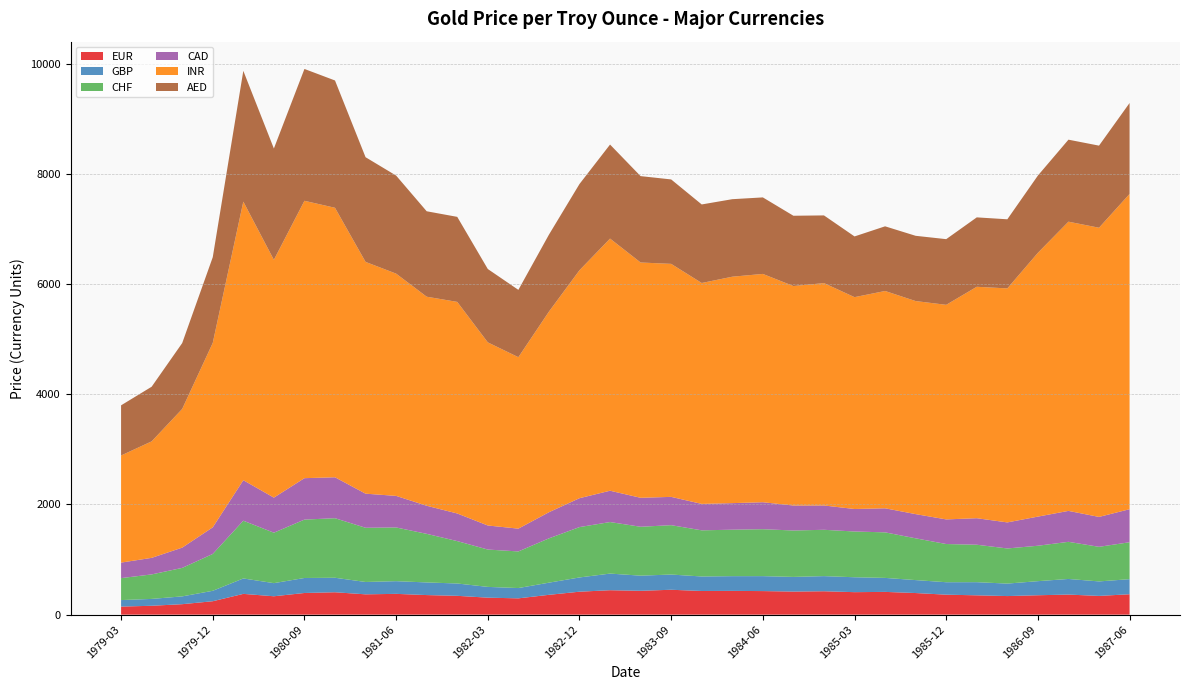

Reading right to left, extract all data points from this chart.

EUR: 1987-06-30=370.6	1987-03-31=340.2	1986-12-31=364.6	1986-09-30=352.4	1986-06-30=337.5	1986-03-31=351.1	1985-12-31=362.7	1985-09-30=392.5	1985-06-28=413.3	1985-03-29=408.4	1984-12-31=425.0	1984-09-28=419.2	1984-06-29=428.0	1984-03-30=431.6	1983-12-30=429.6	1983-09-30=452.1	1983-06-30=433.1	1983-03-31=443.8	1982-12-31=416.9	1982-09-30=360.1	1982-06-30=296.1	1982-03-31=308.5	1981-12-31=341.8	1981-09-30=355.6	1981-06-30=377.6	1981-03-31=369.0	1980-12-31=406.7	1980-09-30=393.4	1980-06-30=333.9	1980-03-31=377.3	1979-12-31=243.8	1979-09-28=190.2	1979-06-29=161.3	1979-03-30=146.6
GBP: 1987-06-30=273.6	1987-03-31=263.3	1986-12-31=283.5	1986-09-30=255.8	1986-06-30=226.6	1986-03-31=238.6	1985-12-31=226.1	1985-09-30=235.0	1985-06-28=254.0	1985-03-29=270.6	1984-12-31=274.7	1984-09-28=266.0	1984-06-29=271.4	1984-03-30=267.4	1983-12-30=263.6	1983-09-30=276.1	1983-06-30=275.0	1983-03-31=301.8	1982-12-31=258.5	1982-09-30=220.6	1982-06-30=186.9	1982-03-31=195.7	1981-12-31=224.0	1981-09-30=229.5	1981-06-30=230.4	1981-03-31=224.3	1980-12-31=263.2	1980-09-30=272.4	1980-06-30=238.2	1980-03-31=280.0	1979-12-31=189.5	1979-09-28=141.6	1979-06-29=124.5	1979-03-30=118.1
CHF: 1987-06-30=670.5	1987-03-31=628.0	1986-12-31=674.0	1986-09-30=642.8	1986-06-30=637.6	1986-03-31=679.7	1985-12-31=693.3	1985-09-30=758.3	1985-06-28=826.7	1985-03-29=830.5	1984-12-31=841.0	1984-09-28=842.5	1984-06-29=851.9	1984-03-30=843.4	1983-12-30=837.5	1983-09-30=896.1	1983-06-30=887.4	1983-03-31=935.5	1982-12-31=914.2	1982-09-30=804.1	1982-06-30=664.7	1982-03-31=677.7	1981-12-31=769.4	1981-09-30=881.9	1981-06-30=974.9	1981-03-31=983.8	1980-12-31=1081.0	1980-09-30=1059.8	1980-06-30=915.5	1980-03-31=1048.1	1979-12-31=668.8	1979-09-28=517.0	1979-06-29=444.5	1979-03-30=398.5
CAD: 1987-06-30=599.5	1987-03-31=542.7	1986-12-31=561.5	1986-09-30=528.9	1986-06-30=473.0	1986-03-31=481.6	1985-12-31=446.9	1985-09-30=439.2	1985-06-28=436.9	1985-03-29=408.4	1984-12-31=441.4	1984-09-28=453.5	1984-06-29=489.6	1984-03-30=482.2	1983-12-30=479.9	1983-09-30=513.8	1983-06-30=526.0	1983-03-31=568.6	1982-12-31=524.5	1982-09-30=474.5	1982-06-30=413.7	1982-03-31=436.7	1981-12-31=501.5	1981-09-30=510.0	1981-06-30=573.1	1981-03-31=619.1	1980-12-31=743.0	1980-09-30=752.1	1980-06-30=637.0	1980-03-31=735.2	1979-12-31=483.4	1979-09-28=368.0	1979-06-29=300.6	1979-03-30=282.0
INR: 1987-06-30=5722.6	1987-03-31=5249.5	1986-12-31=5249.9	1986-09-30=4788.7	1986-06-30=4247.5	1986-03-31=4201.0	1985-12-31=3895.1	1985-09-30=3867.6	1985-06-28=3944.6	1985-03-29=3845.6	1984-12-31=4036.4	1984-09-28=3983.9	1984-06-29=4144.2	1984-03-30=4110.2	1983-12-30=4009.9	1983-09-30=4229.7	1983-06-30=4271.2	1983-03-31=4577.1	1982-12-31=4137.9	1982-09-30=3641.6	1982-06-30=3112.4	1982-03-31=3324.4	1981-12-31=3840.7	1981-09-30=3794.8	1981-06-30=4034.5	1981-03-31=4207.3	1980-12-31=4891.6	1980-09-30=5034.9	1980-06-30=4316.2	1980-03-31=5056.8	1979-12-31=3347.6	1979-09-28=2517.7	1979-06-29=2114.6	1979-03-30=1944.0
AED: 1987-06-30=1650.9	1987-03-31=1490.3	1986-12-31=1488.6	1986-09-30=1402.5	1986-06-30=1254.8	1986-03-31=1259.9	1985-12-31=1192.2	1985-09-30=1184.6	1985-06-28=1173.9	1985-03-29=1102.3	1984-12-31=1229.0	1984-09-28=1276.1	1984-06-29=1389.1	1984-03-30=1407.2	1983-12-30=1425.8	1983-09-30=1532.7	1983-06-30=1567.9	1983-03-31=1706.9	1982-12-31=1565.2	1982-09-30=1396.7	1982-06-30=1222.0	1982-03-31=1331.5	1981-12-31=1543.6	1981-09-30=1550.8	1981-06-30=1780.1	1981-03-31=1900.4	1980-12-31=2311.1	1980-09-30=2393.3	1980-06-30=2021.2	1980-03-31=2374.1	1979-12-31=1555.9	1979-09-28=1195.6	1979-06-29=991.7	1979-03-30=910.7